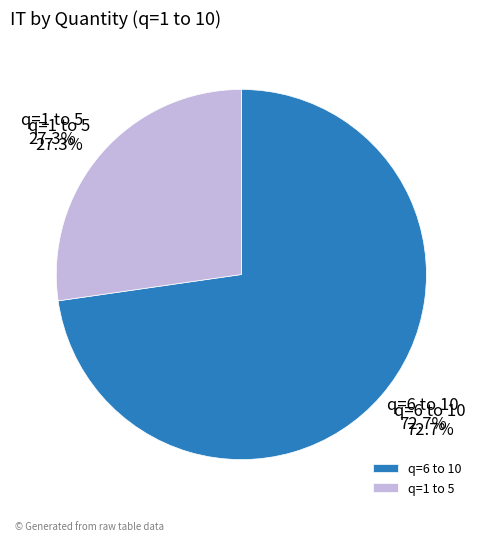

Does q=8 account for over 50% of the chart?

No